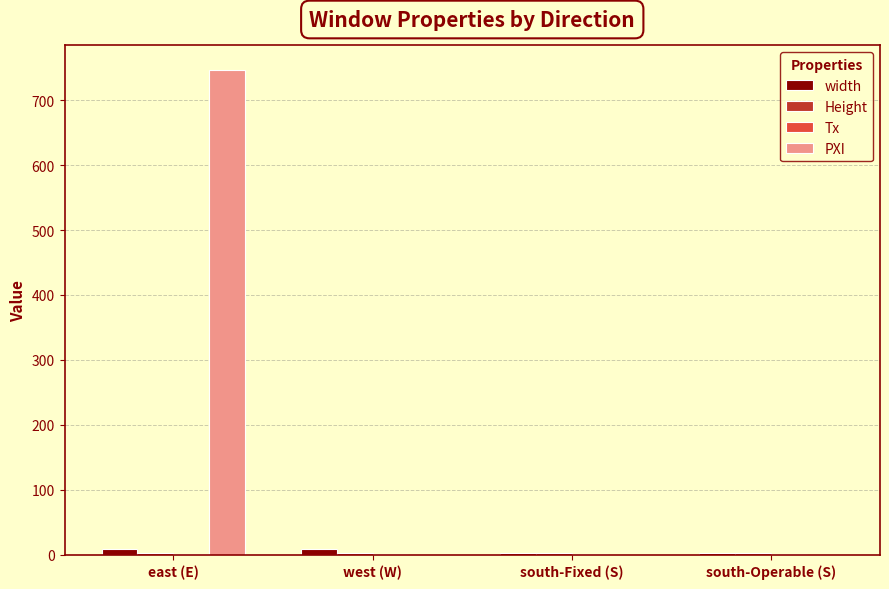

Which series has the largest total across all categories?

PXI